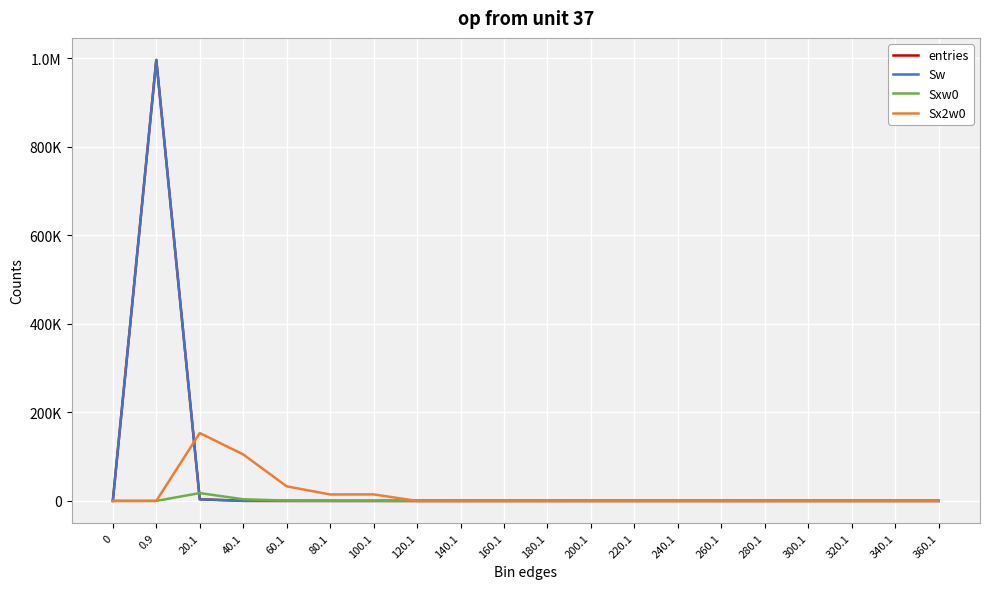

What is the total value across all series at 60.1?

33588